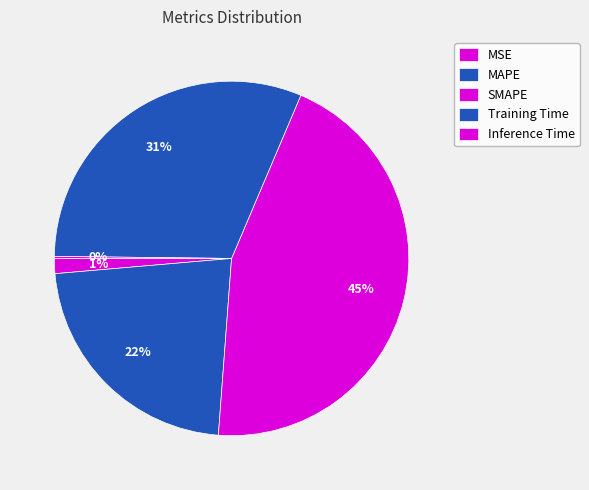

What percentage do Training Time and MAPE together represent?

53.7%